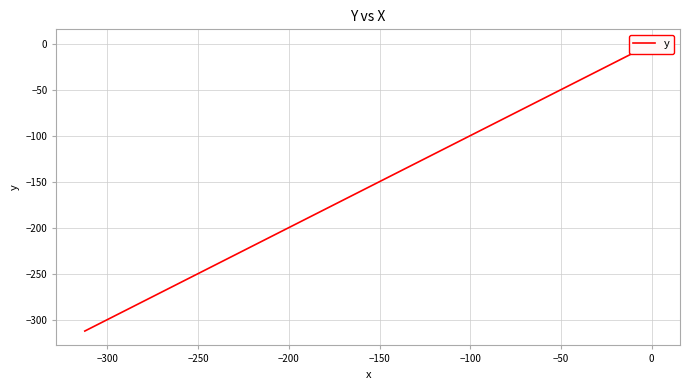

True or false: the data has more than 0 interior local peaks.

False